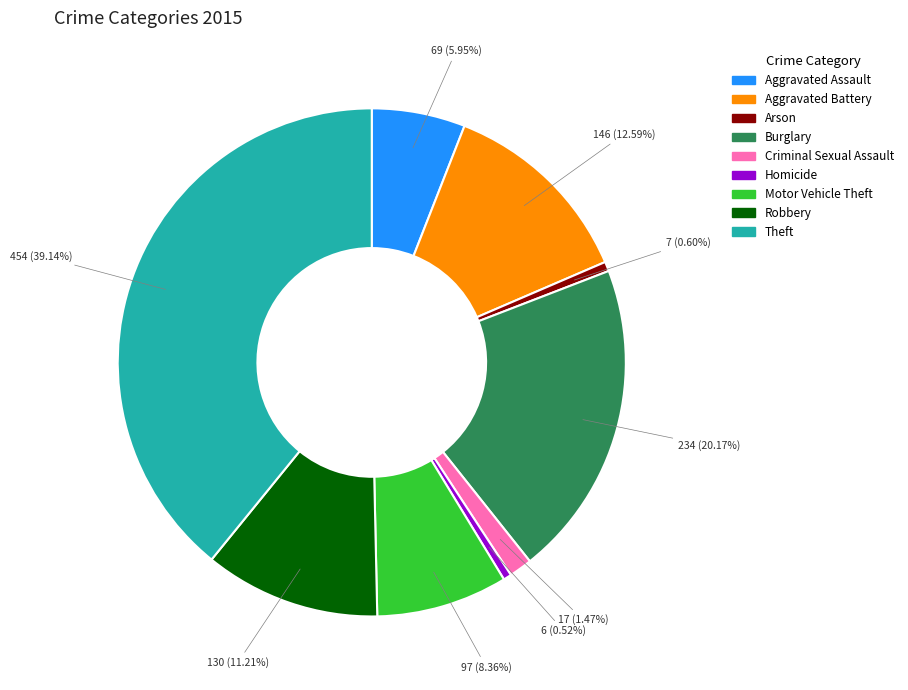

Which slice is the largest?

Theft